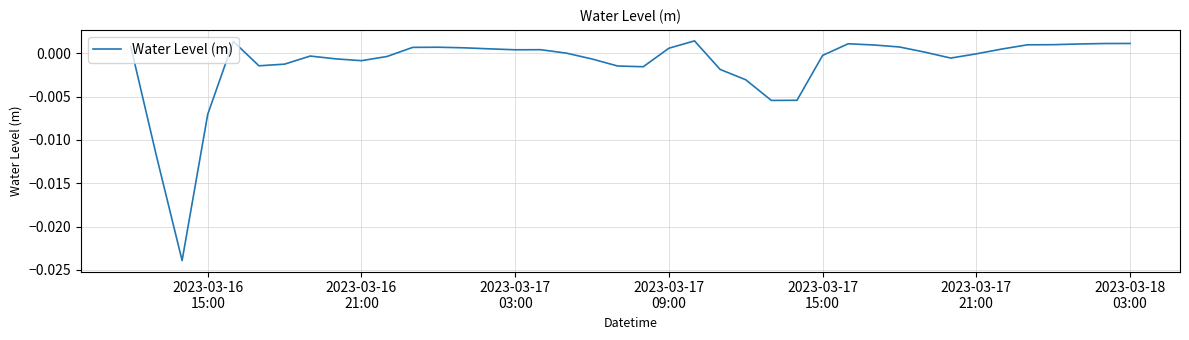

How many lines are shown in the chart?

1